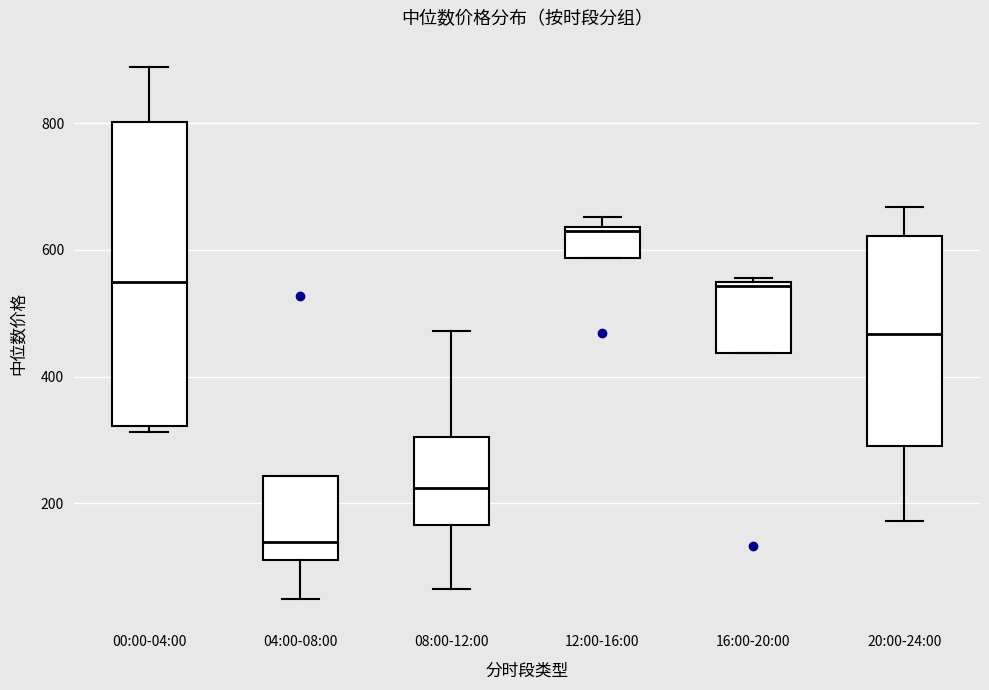

Reading left to right, read every box against the y-axis: the position of its median line, the range the box covers, and the ends of its whiskers. The values are not printed on the chart, so give them approximately, as read against the axis.

00:00-04:00: median 540, box 320 to 800, whiskers 320 (just below the box's lower edge) to 880
04:00-08:00: median 140, box 120 to 240, whiskers 40 to 240
08:00-12:00: median 220, box 160 to 300, whiskers 60 to 480
12:00-16:00: median 620, box 580 to 640, whiskers 580 to 660
16:00-20:00: median 540 (just below the box's upper edge), box 440 to 540, whiskers 440 to 560
20:00-24:00: median 460, box 300 to 620, whiskers 180 to 660